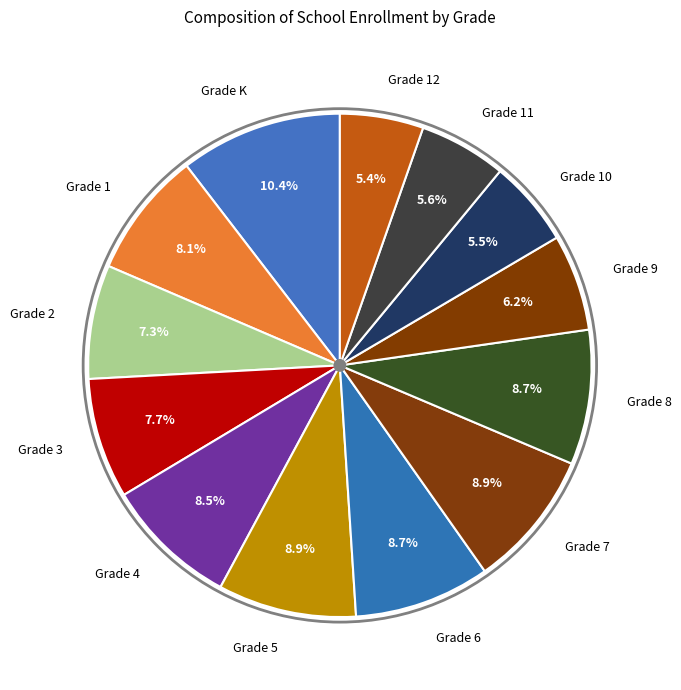

True or false: Grade 5 accounts for 9% of the total.

True